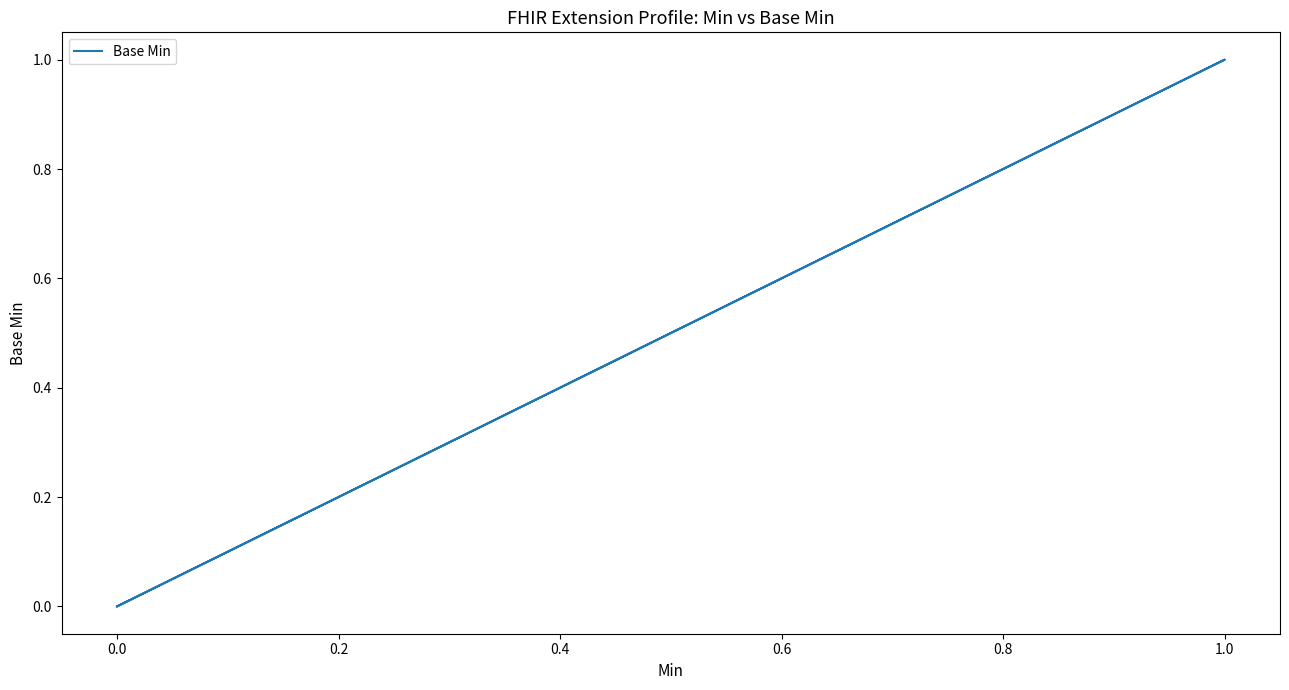

True or false: the data has more than 1 interior local peaks.

False